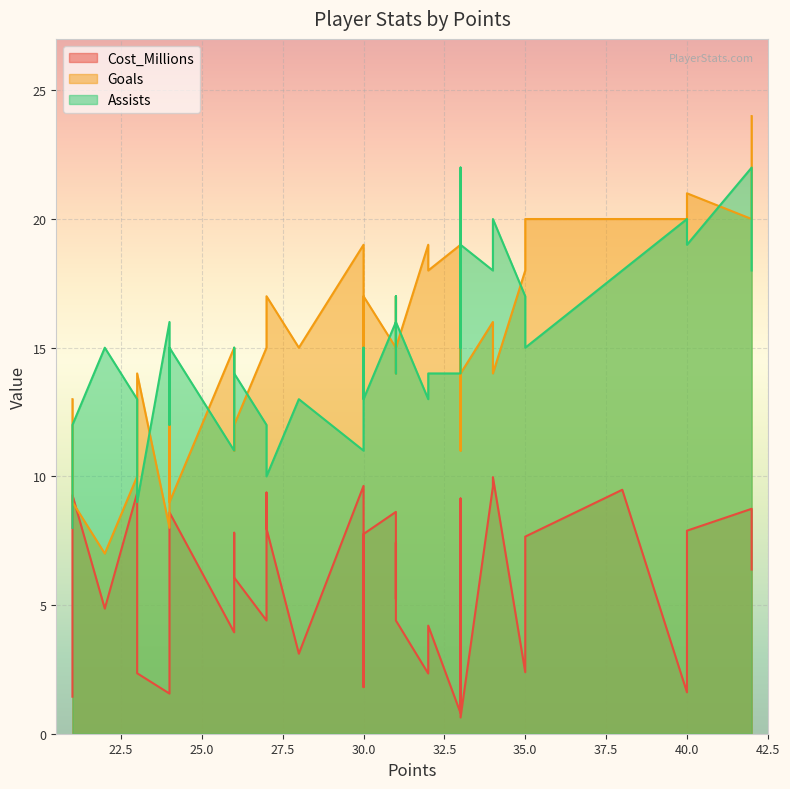

List the series in order of their peak value, highest first.

Goals, Assists, Cost_Millions